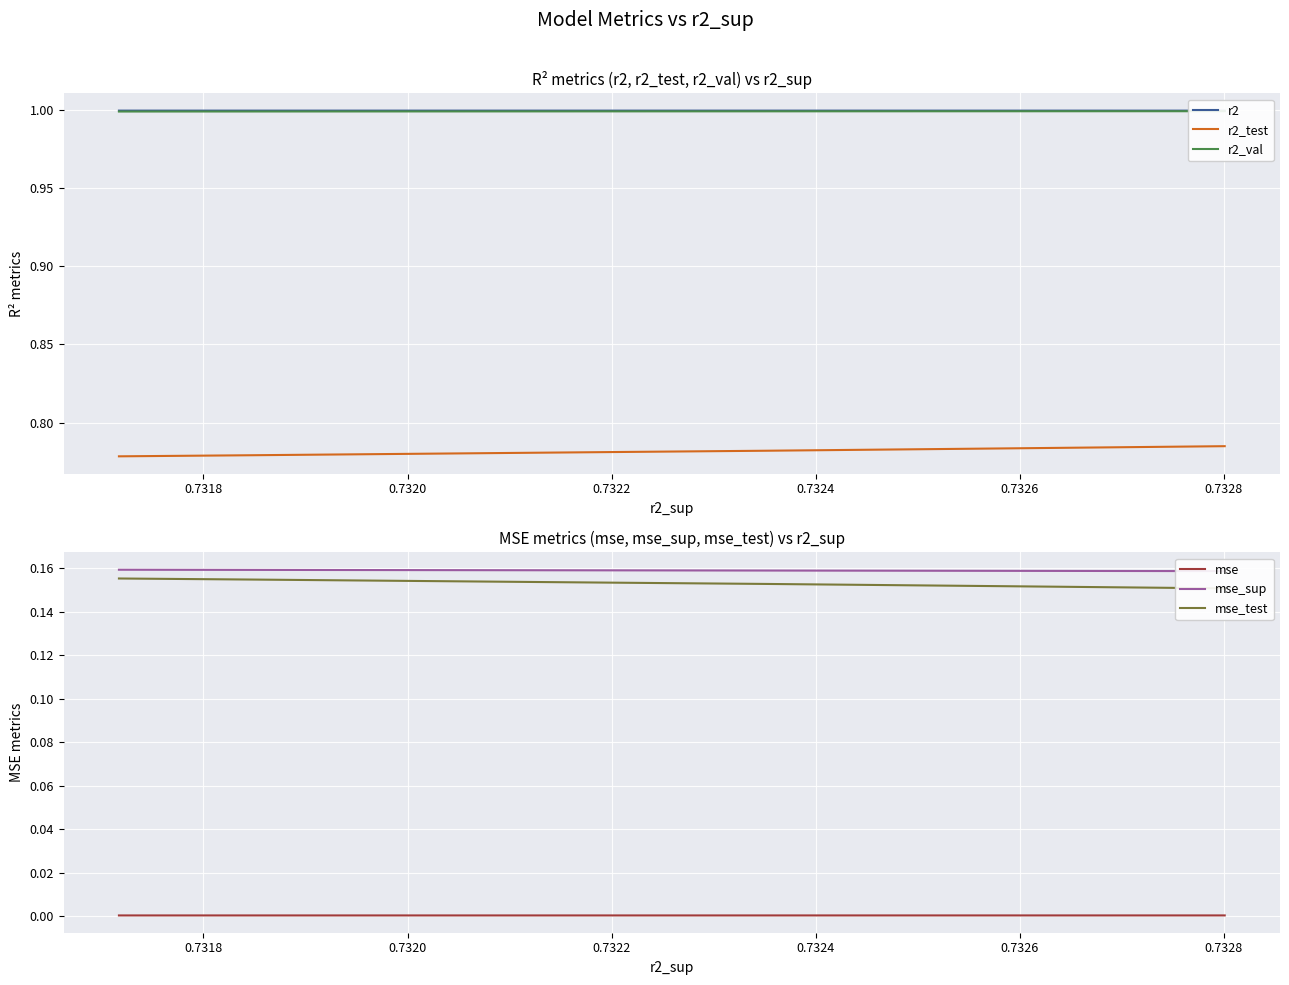

Which series has the widest spread of values?

r2_test